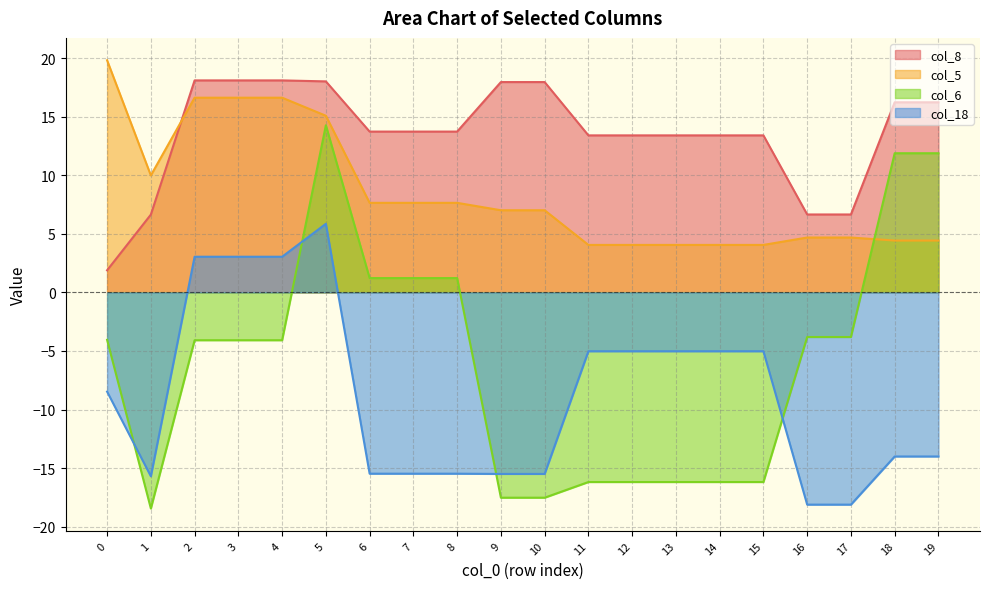

At which category does col_5 reach its first local valley?

1